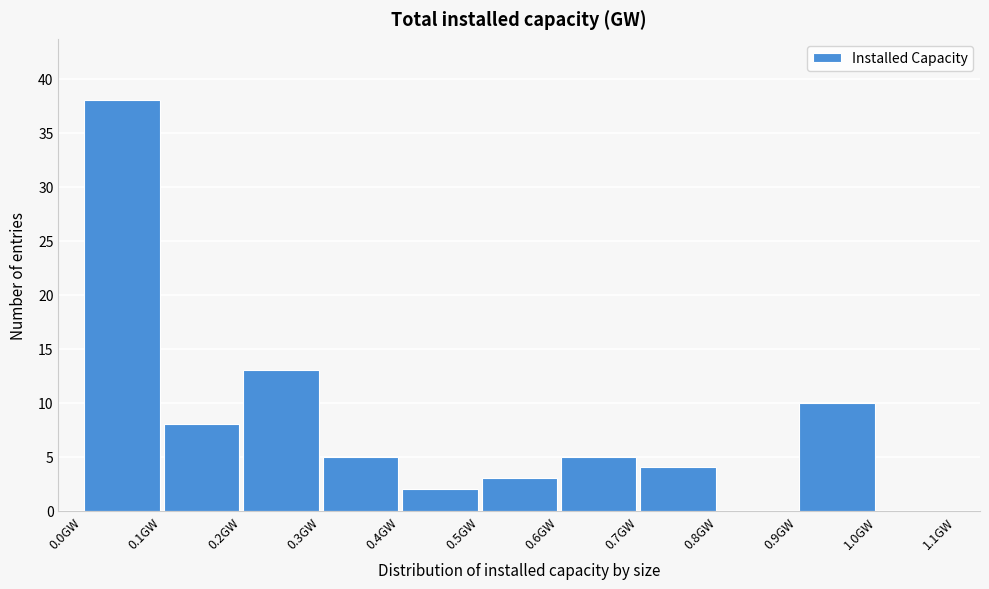

Reading left to right, list every bar in this chart as the range it spans on the x-axis followed by its height. The values are not printed on the chart, so give them approximately, as read against the axis.

0.0 to 0.1: 38
0.1 to 0.2: 8
0.2 to 0.3: 13
0.3 to 0.4: 5
0.4 to 0.5: 2
0.5 to 0.6: 3
0.6 to 0.7: 5
0.7 to 0.8: 4
0.8 to 0.9: 0
0.9 to 1.0: 10
1.0 to 1.1: 0